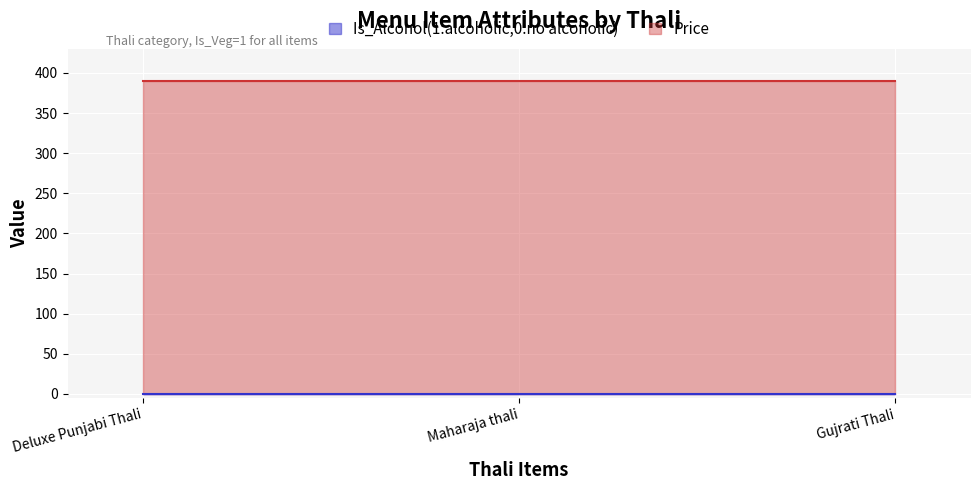

Rank the series at Gujrati Thali from highest to lowest value.

Price, Is_Alcohol(1:alcoholic,0:no alcoholic)